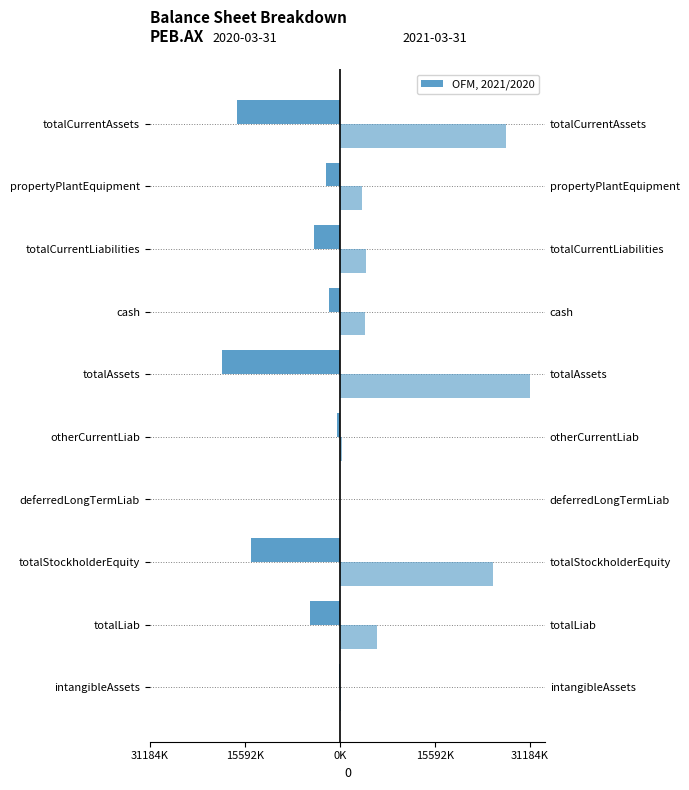

What position from the left is totalStockholderEquity?

3